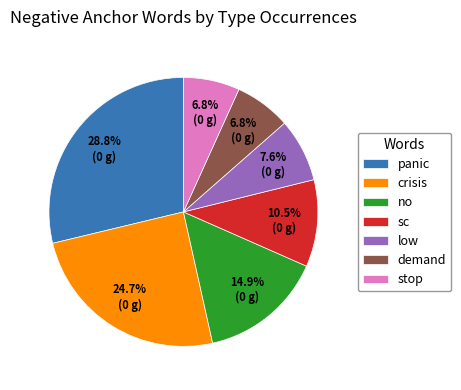

Which has a higher value, no or panic?

panic